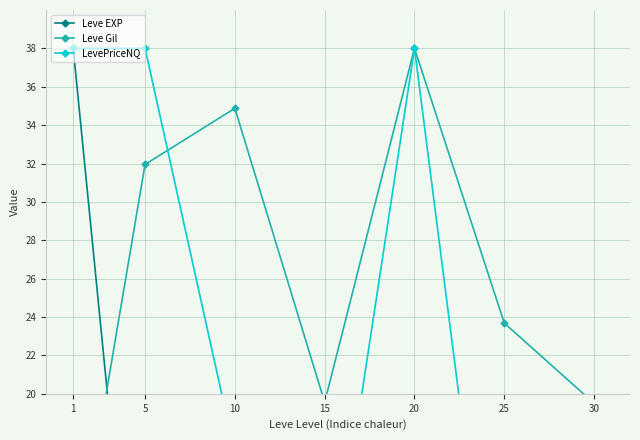

How many intersections are there between LevePriceNQ and Leve EXP?

2